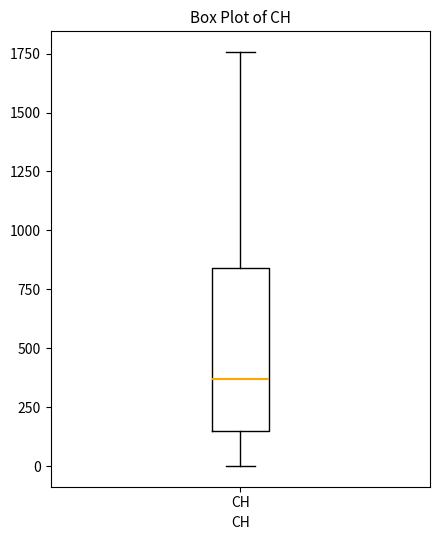

Read this box plot against the y-axis: the position of the median line, the range covered by the box, and the ends of both whiskers. The values are not printed on the chart, so give them approximately, as read against the axis.

median 350, box 150 to 850, whiskers 0 to 1750